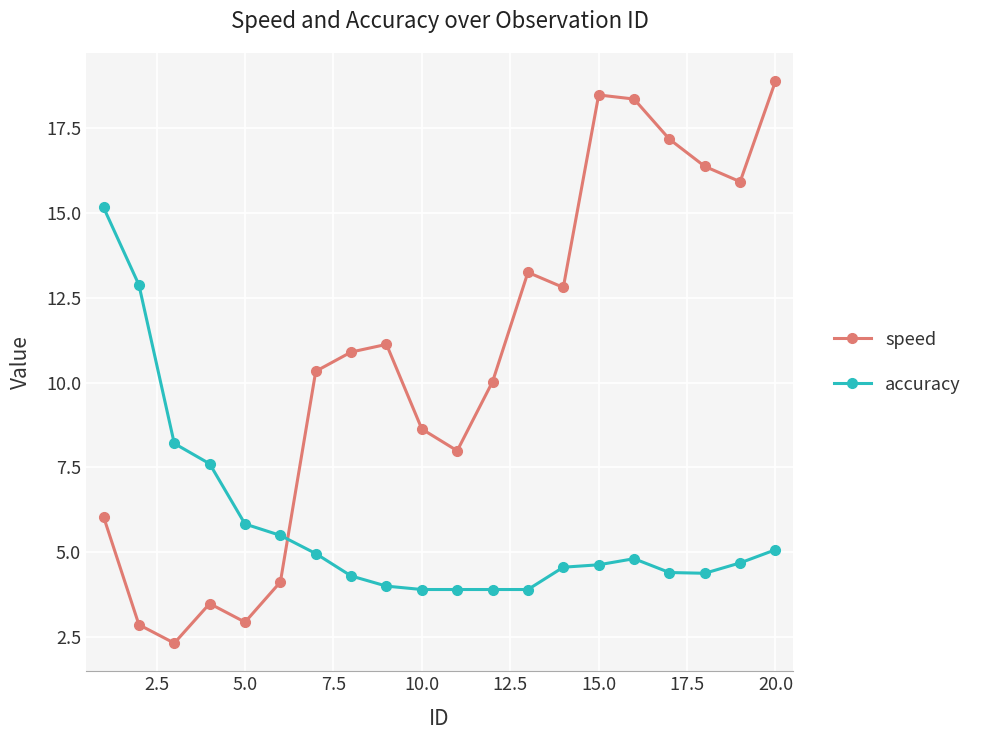

Which series has the largest range (max minus min)?

speed